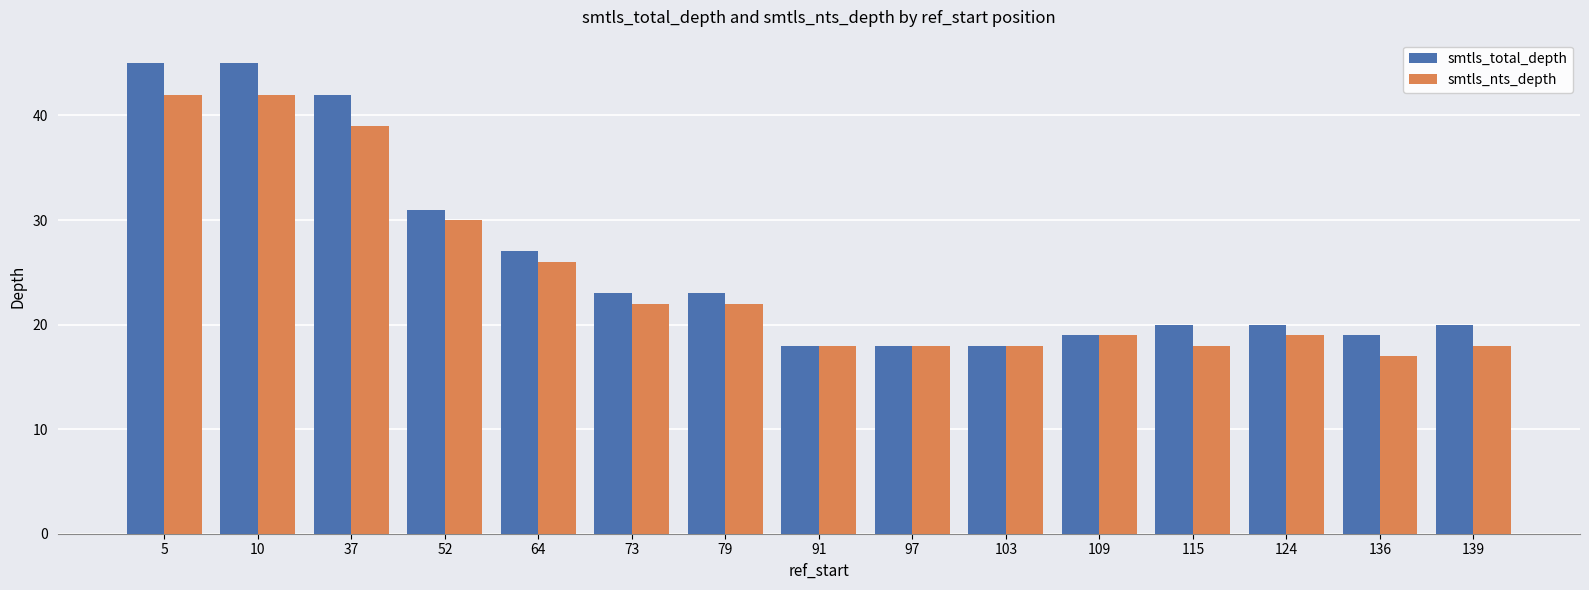

What is the average value of the smtls_nts_depth series?

25